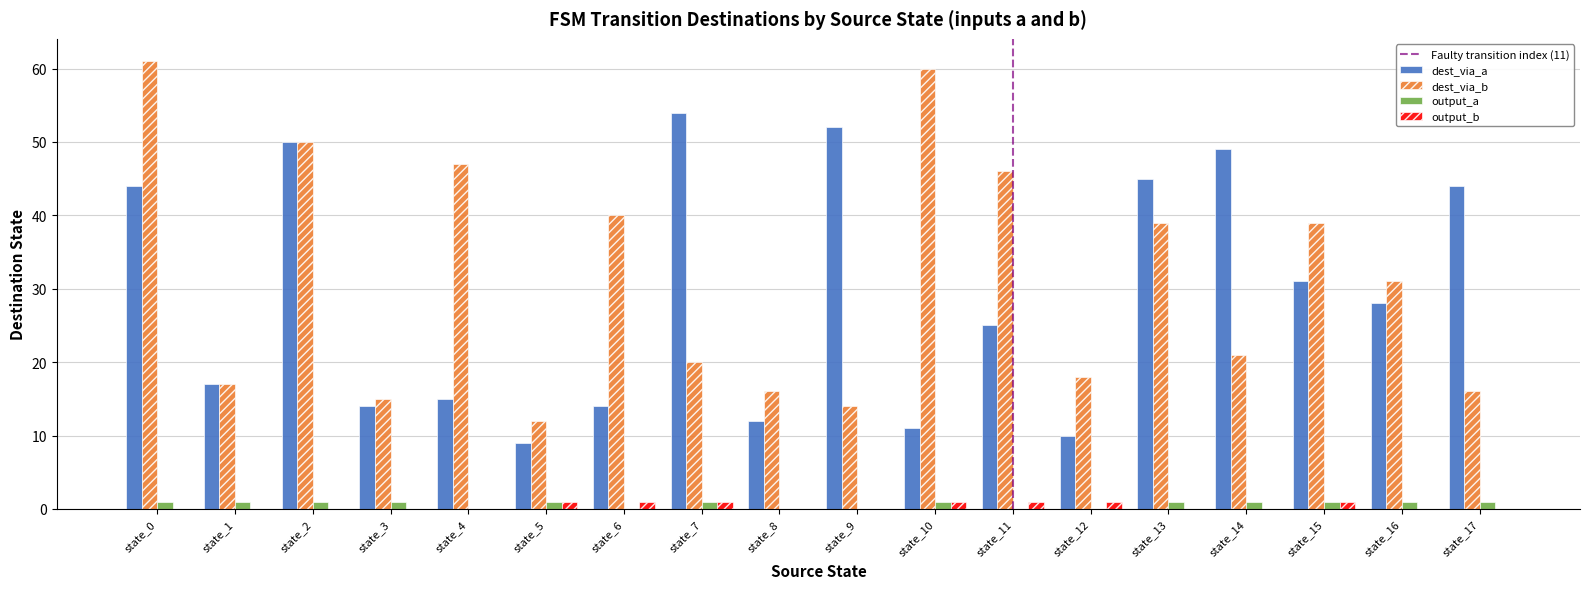

Which series has the largest total across all categories?

dest_via_b